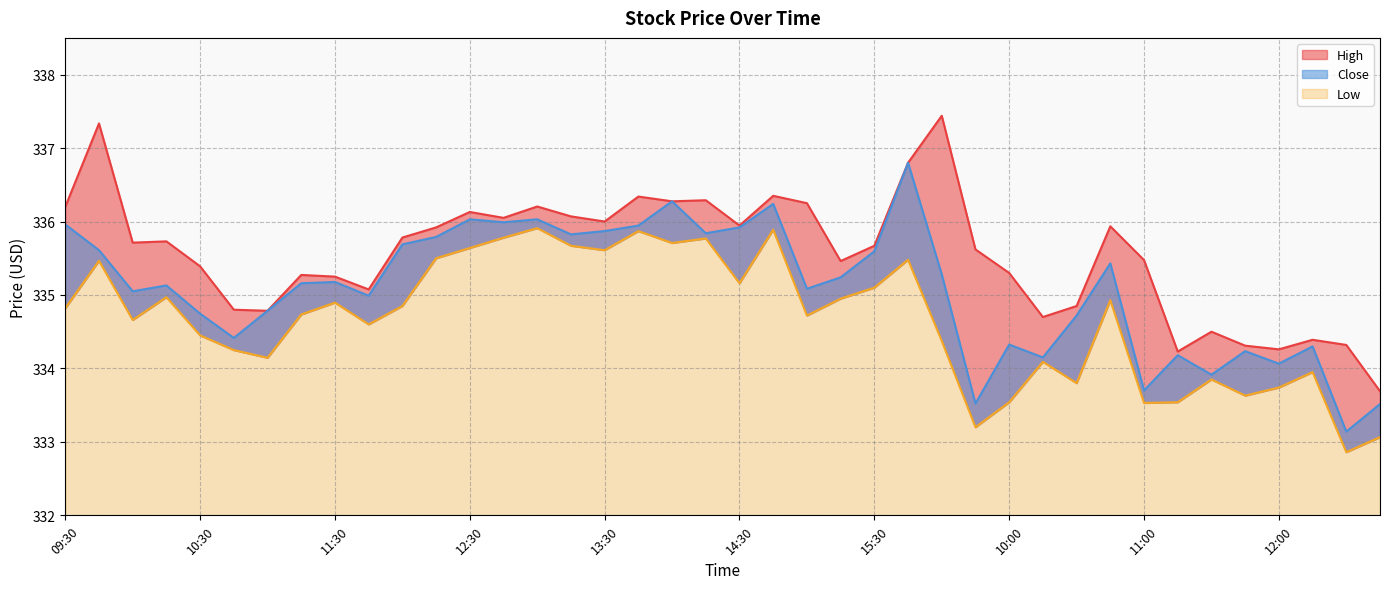

Is it true that Close equals 185.2 at 11:30?

False